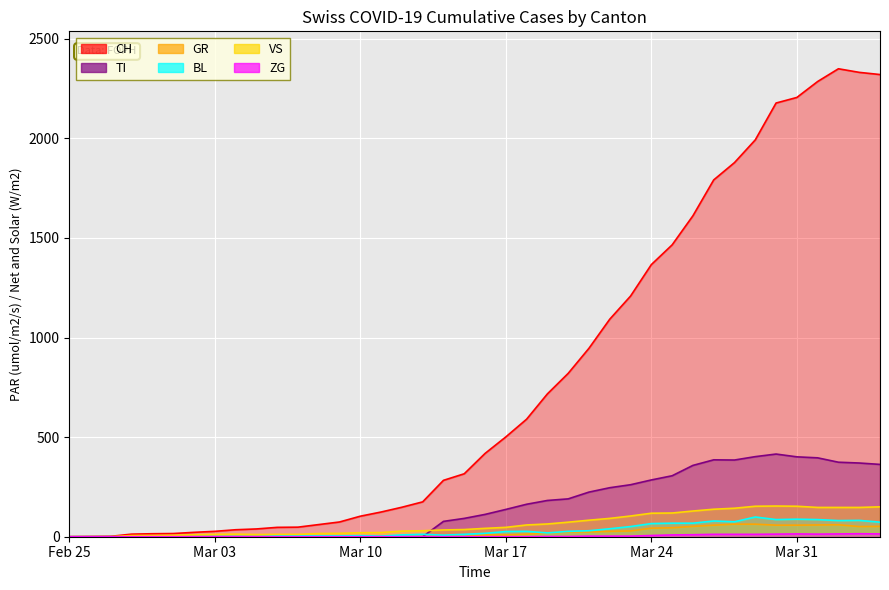

Between 2020-03-08 and 2020-03-19, which is larger?

2020-03-19